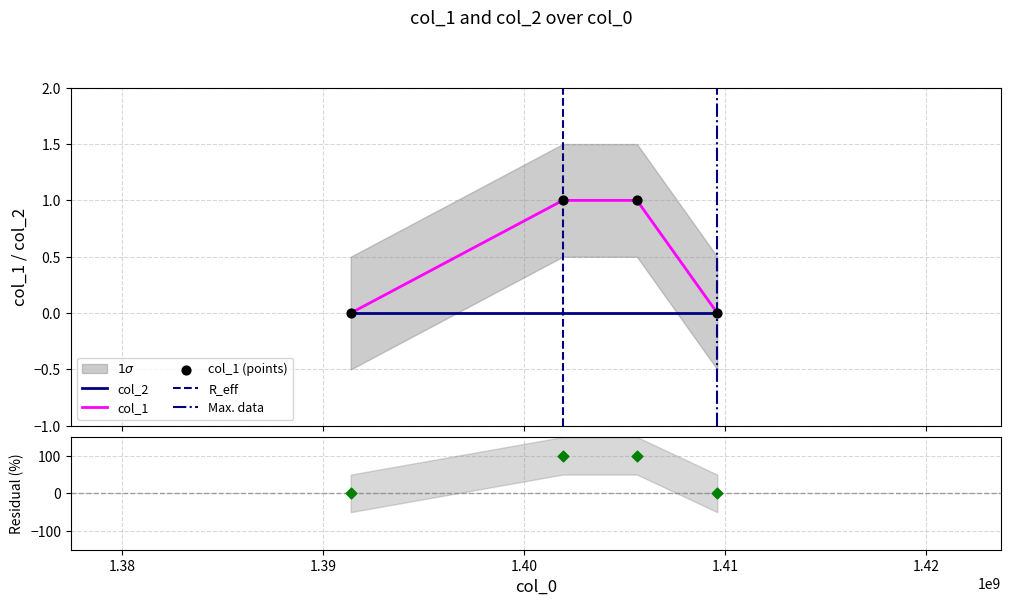

Between 1405612116 and 1391380241, which is larger?

1405612116